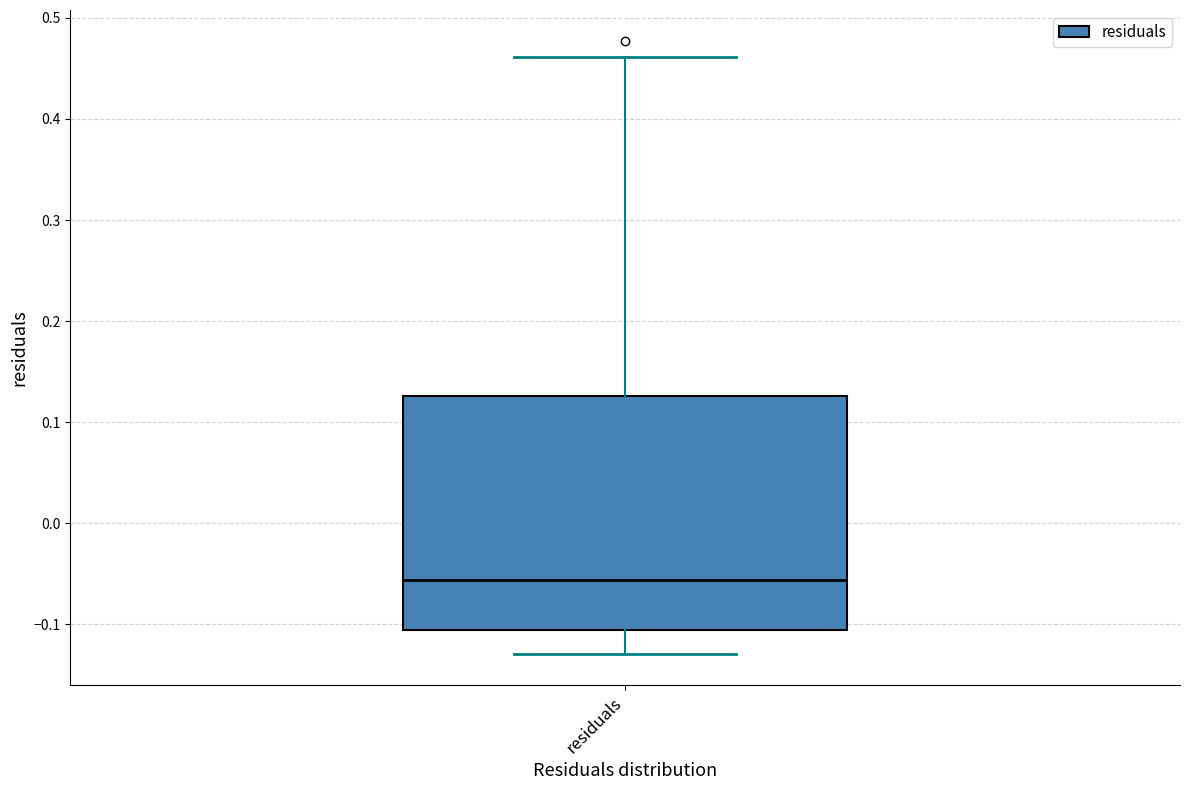

Read this box plot against the y-axis: the position of the median line, the range covered by the box, and the ends of both whiskers. The values are not printed on the chart, so give them approximately, as read against the axis.

median -0.06, box -0.11 to 0.13, whiskers -0.13 to 0.46